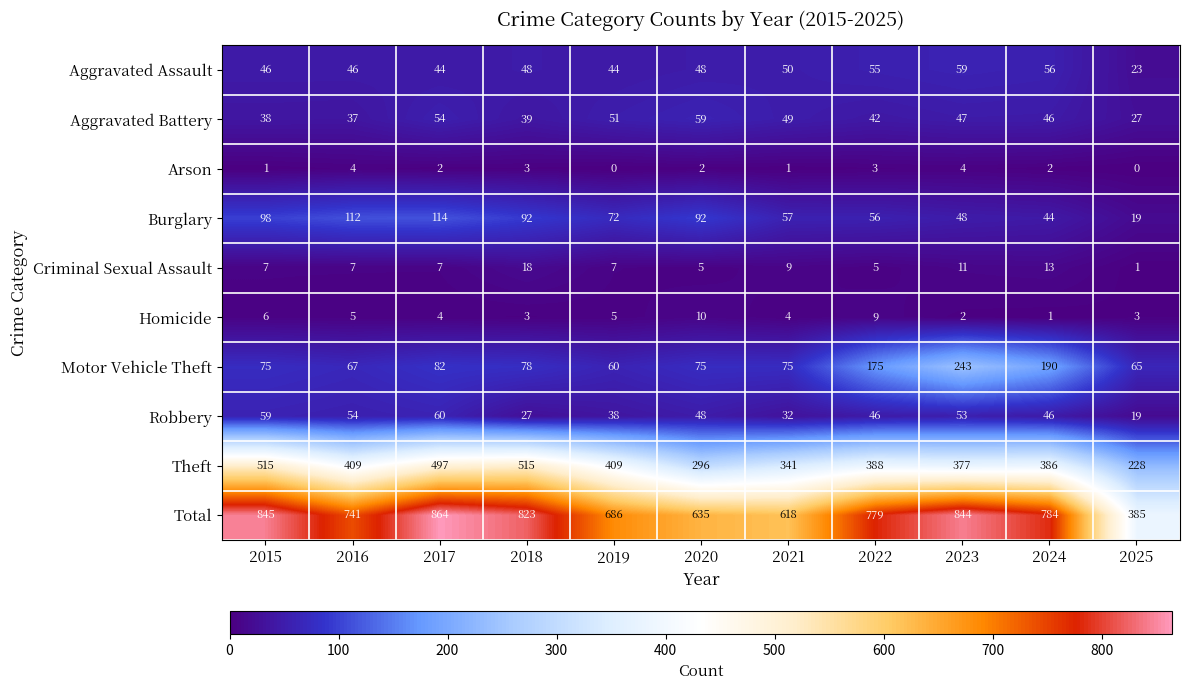

Is it true that Aggravated Battery equals 51 at 2016?

False